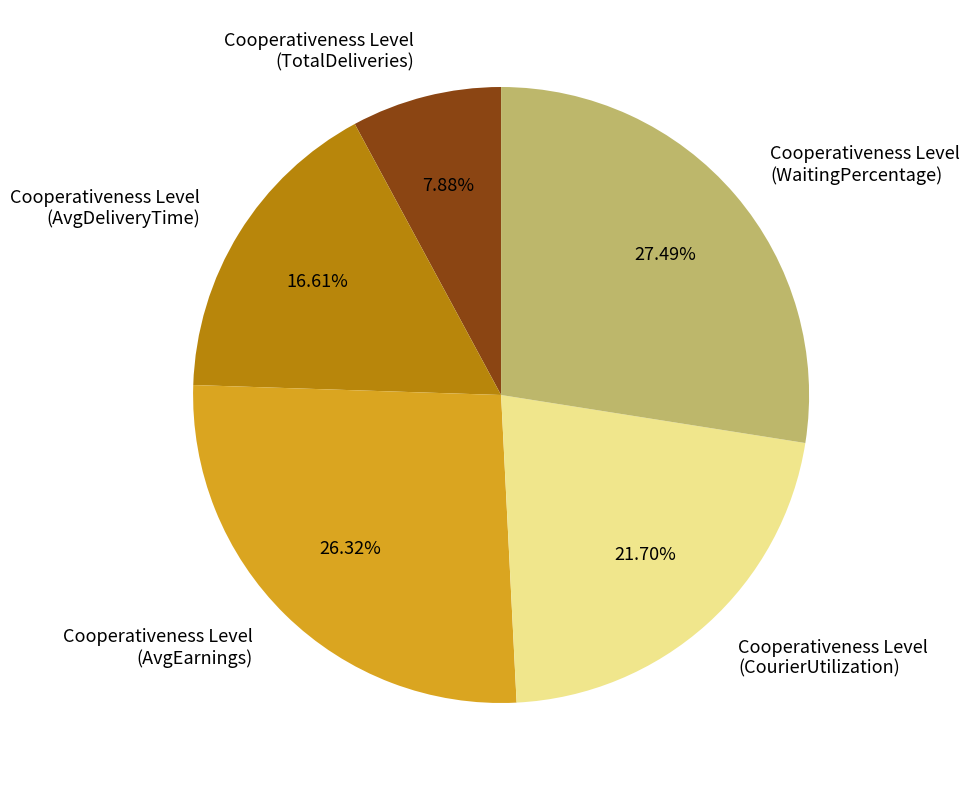

Is there any slice that represents more than half of the pie?

No